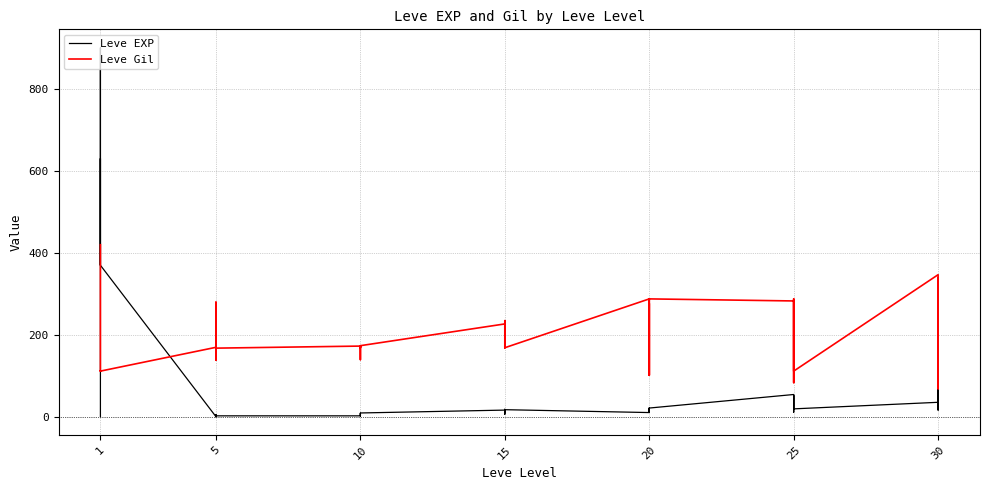

After their last crossing, which series has the higher values: Leve Gil or Leve EXP?

Leve Gil